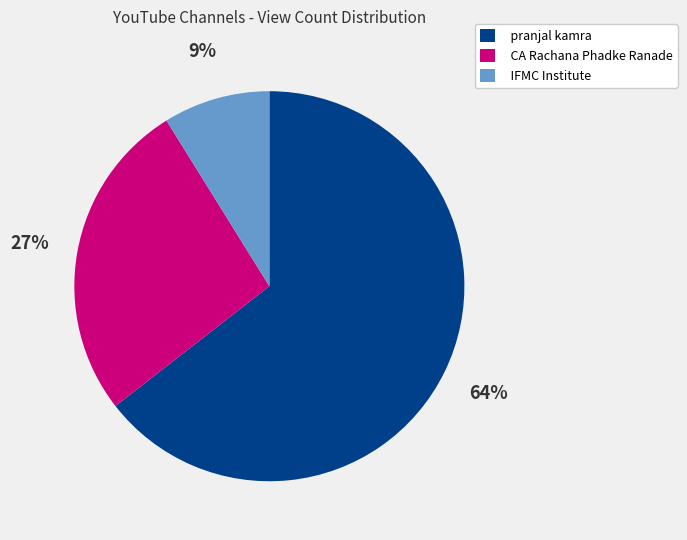

Which slice represents more than half of the pie?

pranjal kamra